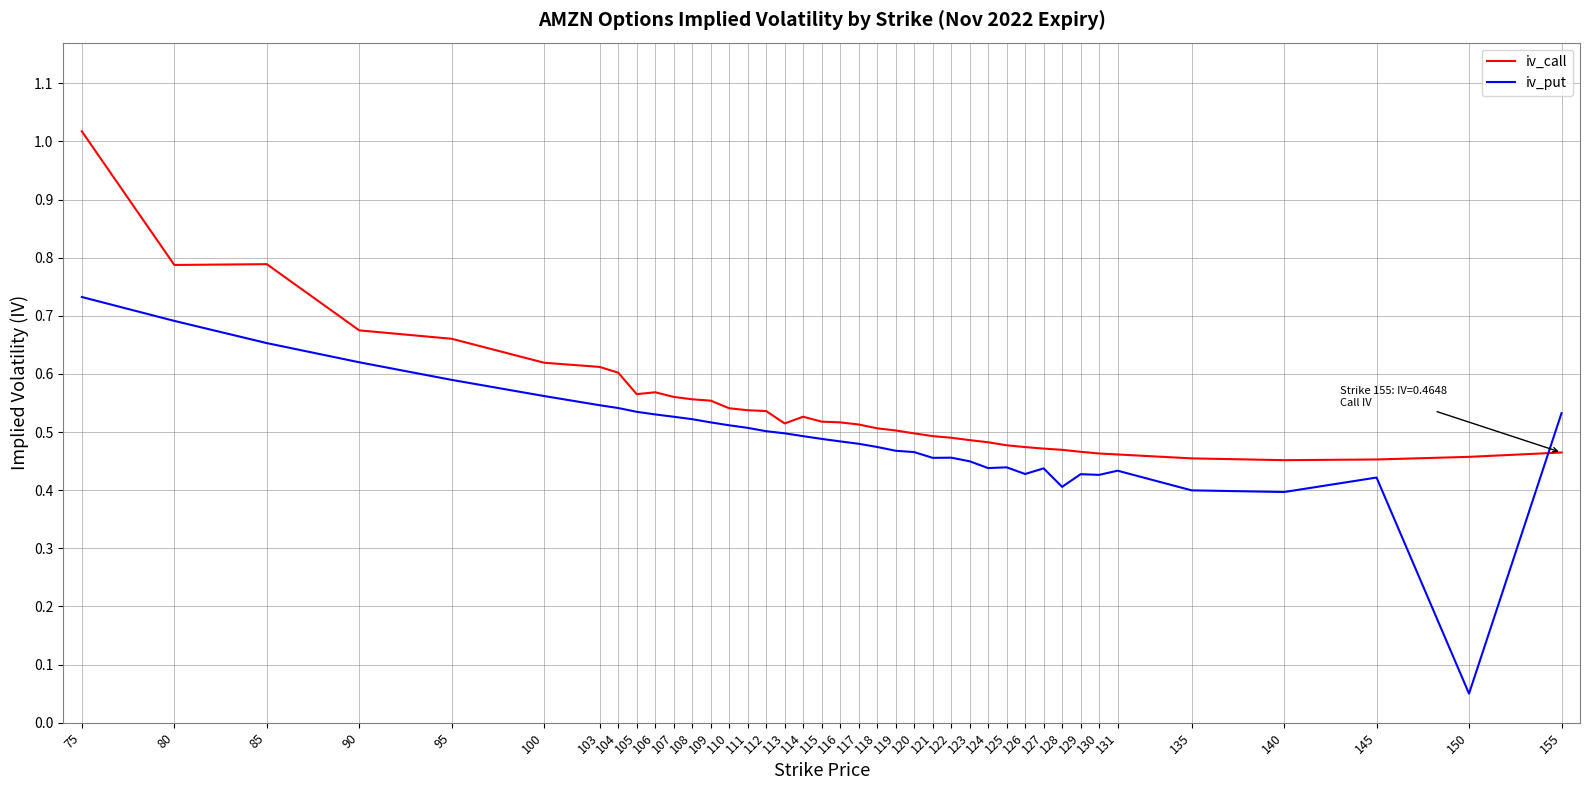

What is the sum of all iv_put values?

19.5